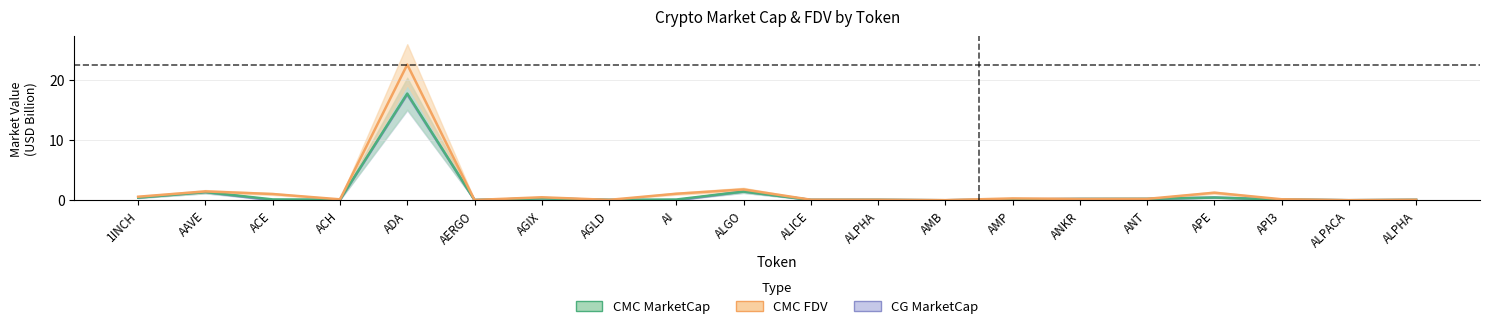

What are all the series names shown in the legend?

CG MarketCap, CMC MarketCap, CMC FDV